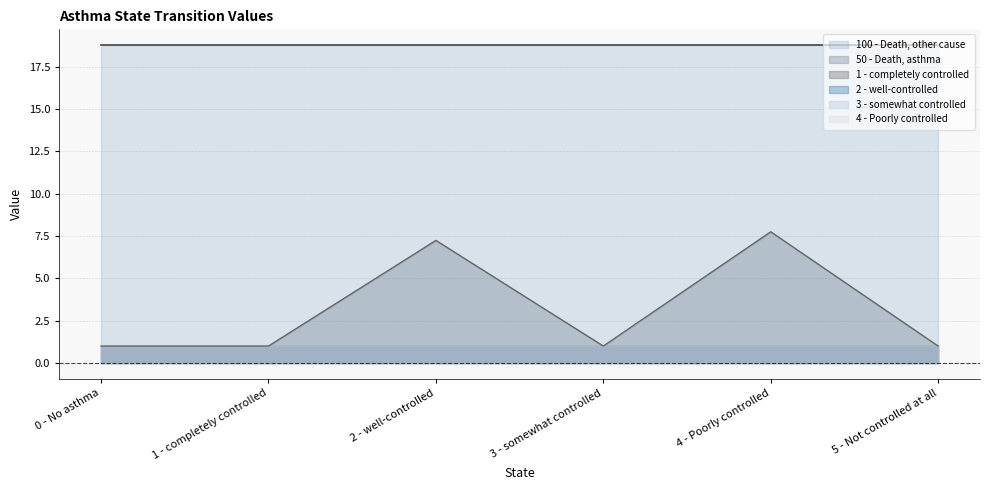

How many lines are shown in the chart?

6